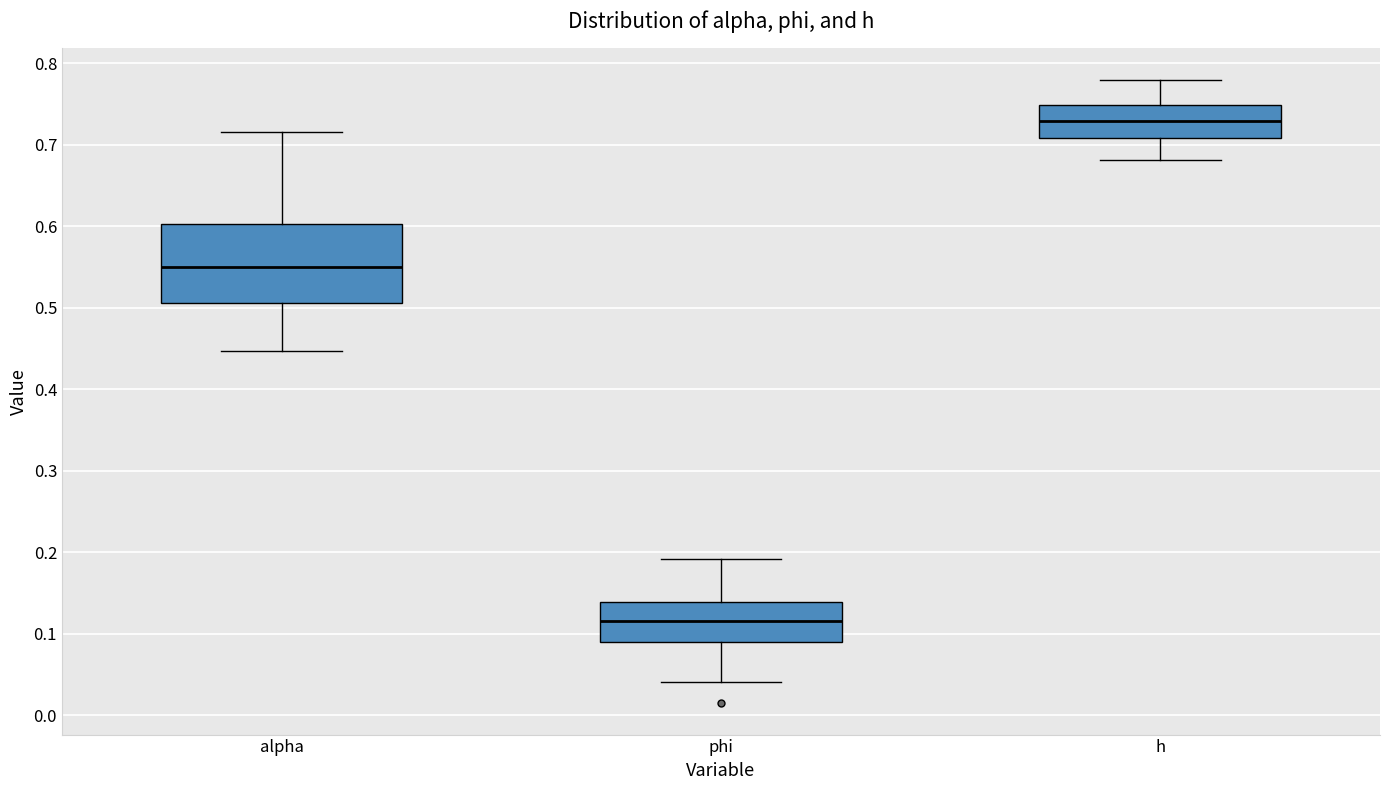

Where does the median line of the box for h sit on the y-axis? The values are not printed on the chart, so give them approximately, as read against the axis.

0.73